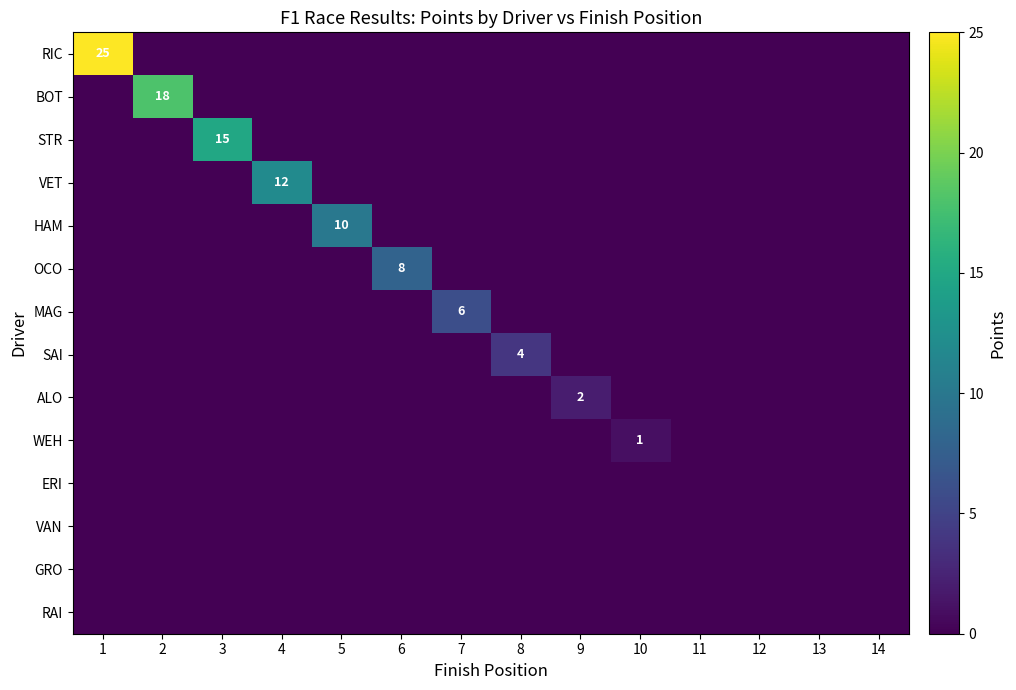

How many values in the OCO series exceed 0?

1